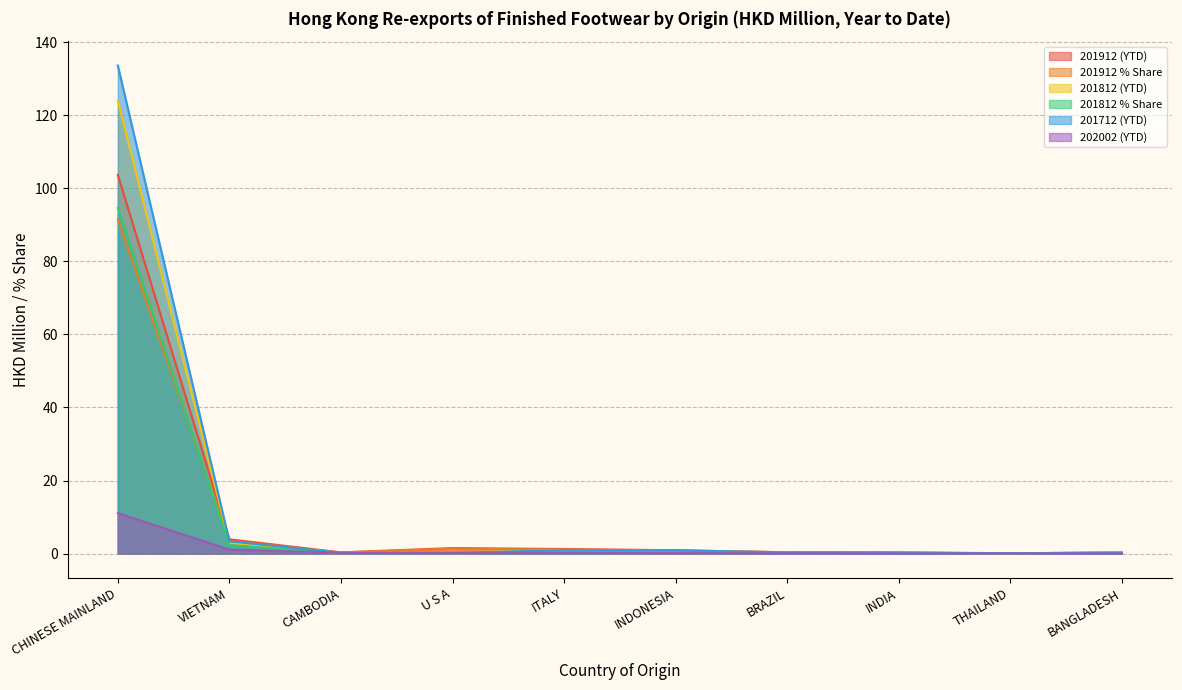

Read the 201912 % Share value at INDONESIA.

0.8